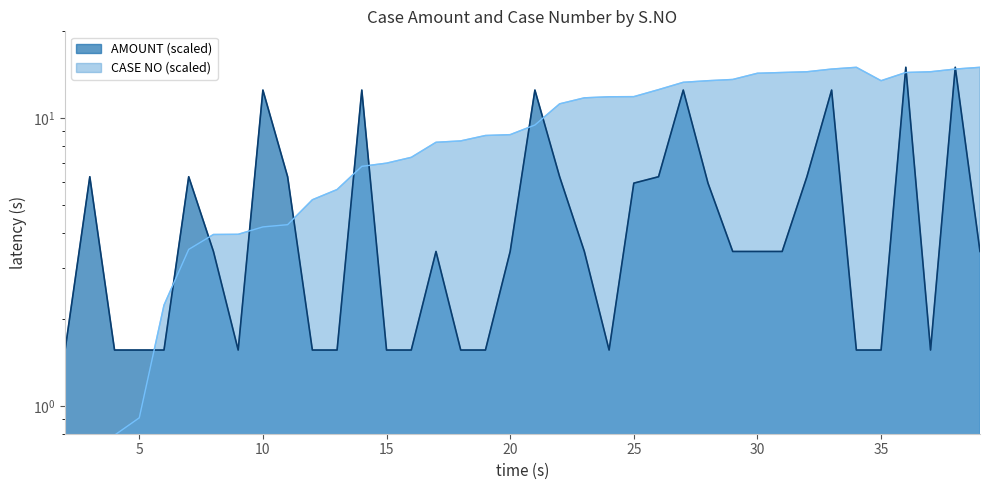

Reading left to right, transcribe all the data shown in this chart.

AMOUNT: 1.6	6.2	1.6	1.6	1.6	6.2	3.4	1.6	12.5	6.2	1.6	1.6	12.5	1.6	1.6	3.4	1.6	1.6	3.4	12.5	6.2	3.4	1.6	5.9	6.2	12.5	5.9	3.4	3.4	3.4	6.2	12.5	1.6	1.6	15.0	1.6	15.0	3.4
CASE_NO_scaled: 0.3	0.3	0.8	0.9	2.2	3.5	3.9	3.9	4.2	4.3	5.2	5.6	6.8	7.0	7.3	8.2	8.3	8.7	8.8	9.5	11.2	11.8	11.9	11.9	12.5	13.3	13.5	13.6	14.3	14.4	14.5	14.8	15.0	13.5	14.4	14.5	14.8	15.0